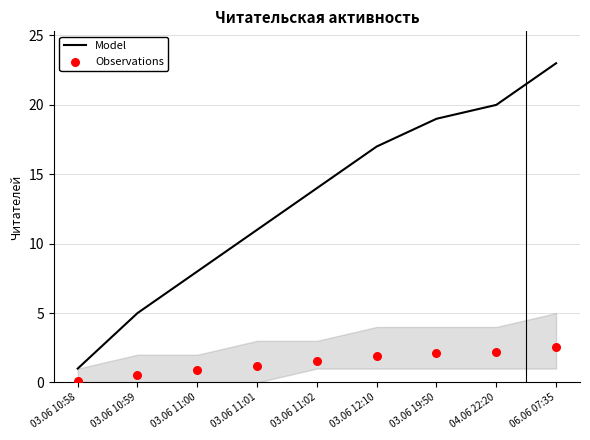

What are all the series names shown in the legend?

Model, Observations